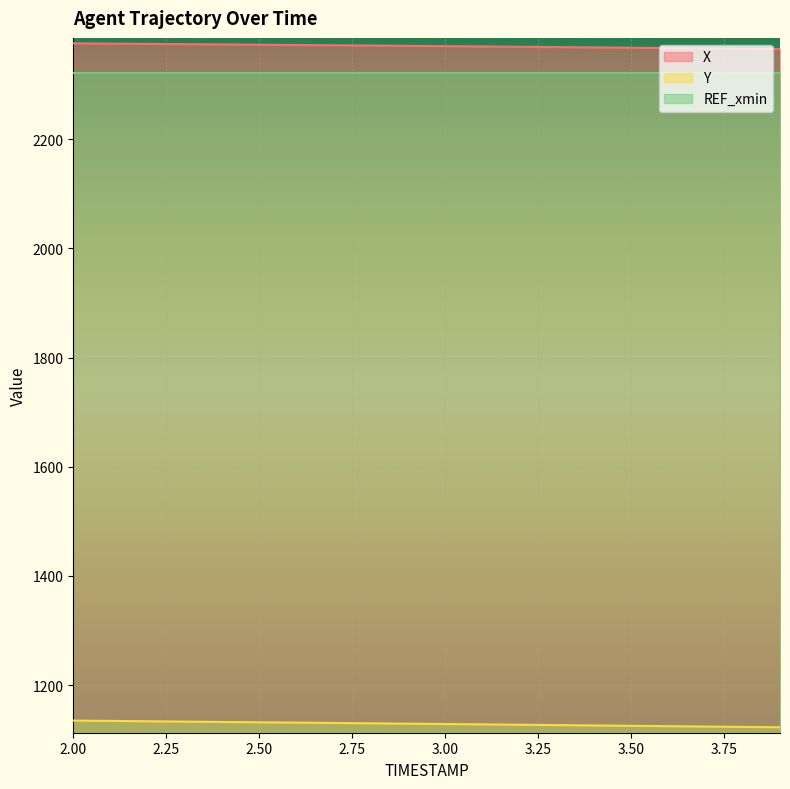

What is the label of the 15th point from the left?

3.4